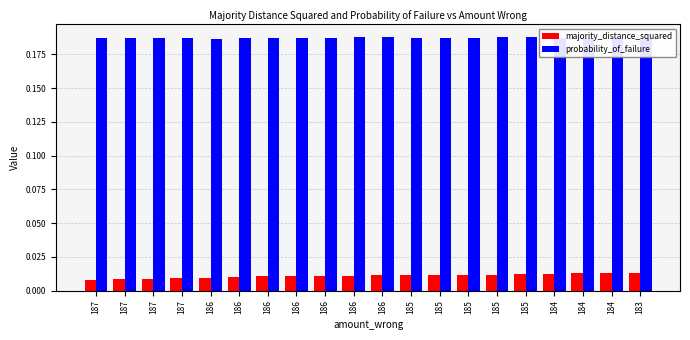

What is the greatest value displayed?

0.2